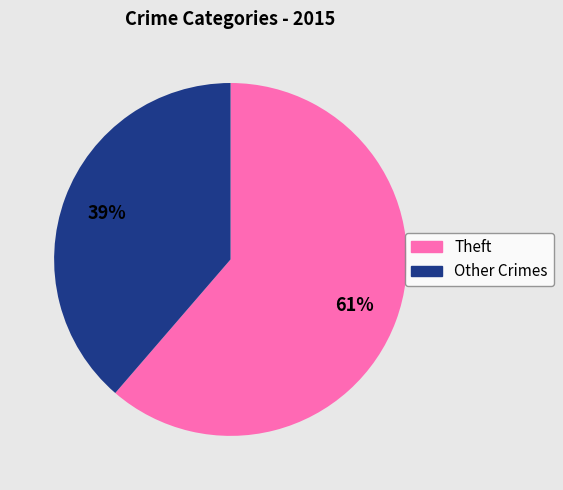

Is there a majority slice in this chart?

Yes